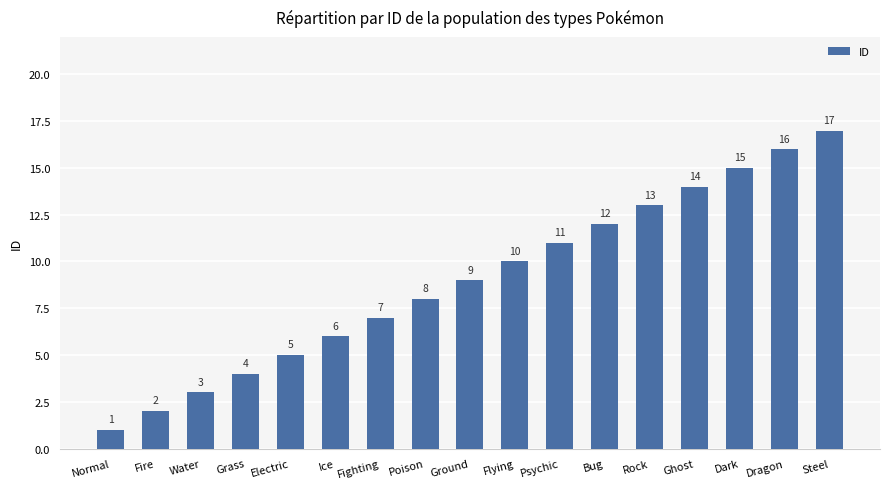

How many bars are there in total?

17